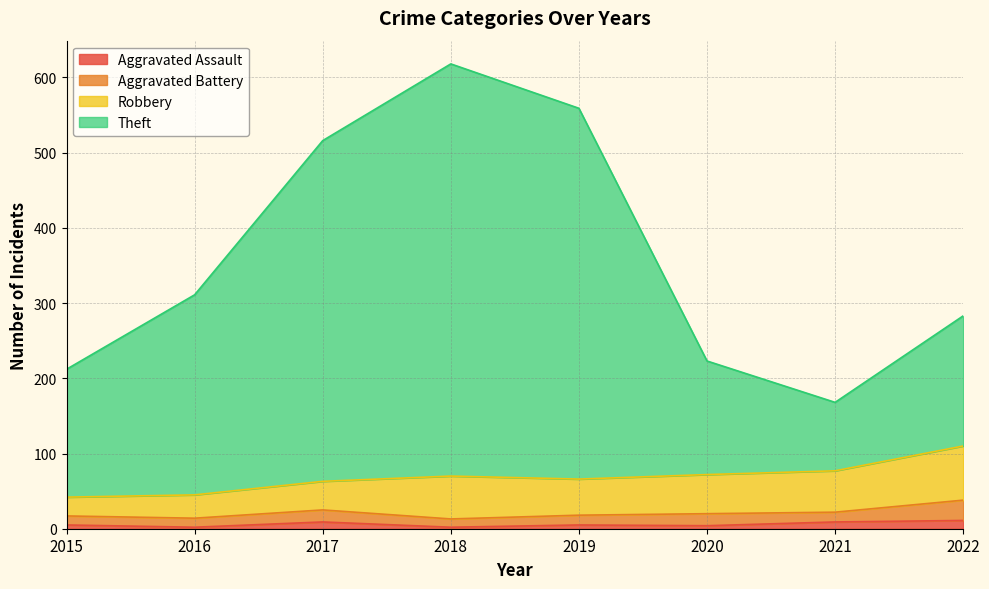

Rank the categories by Aggravated Assault value from highest to lowest.

2022, 2017, 2021, 2015, 2019, 2020, 2016, 2018